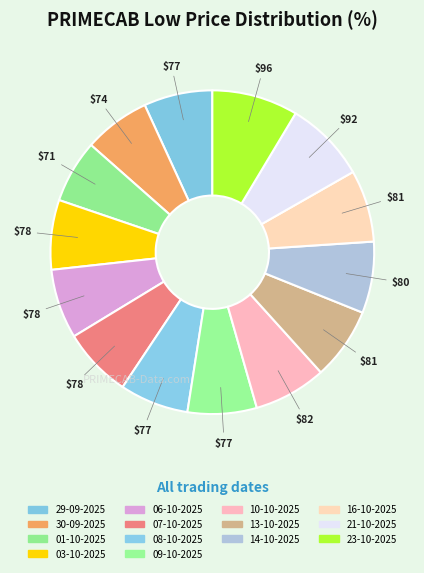

Is there any slice that represents more than half of the pie?

No